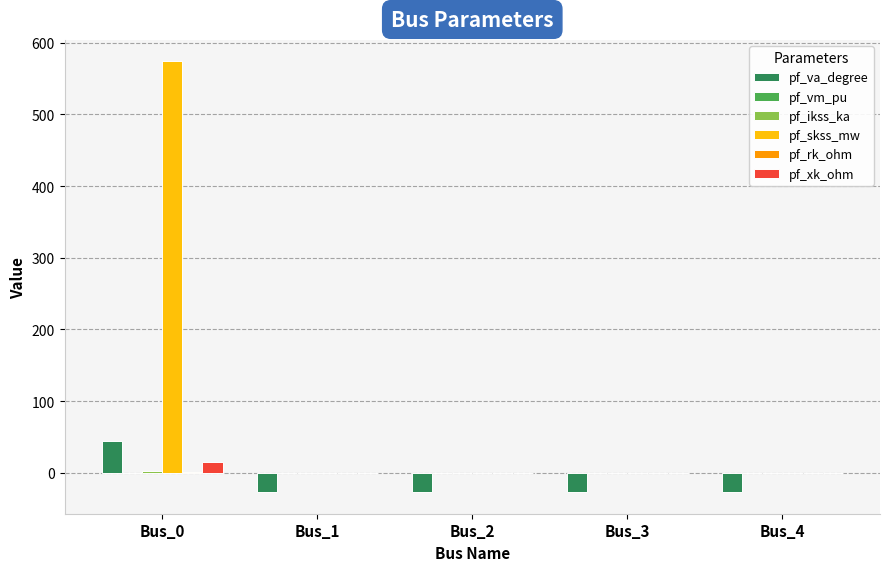

Which series changed the most between Bus_0 and Bus_2?

pf_skss_mw